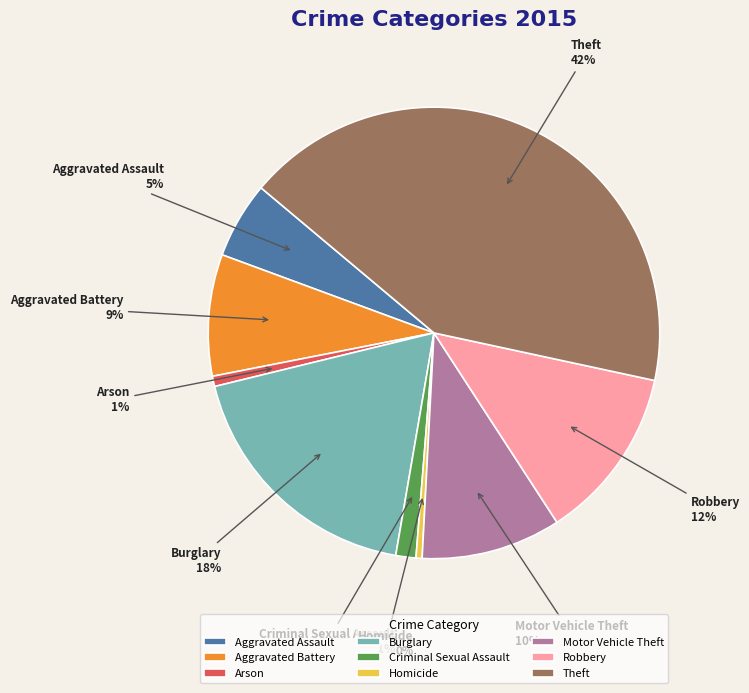

To the nearest percent, what is the combined percentage of Homicide and Theft?

43%